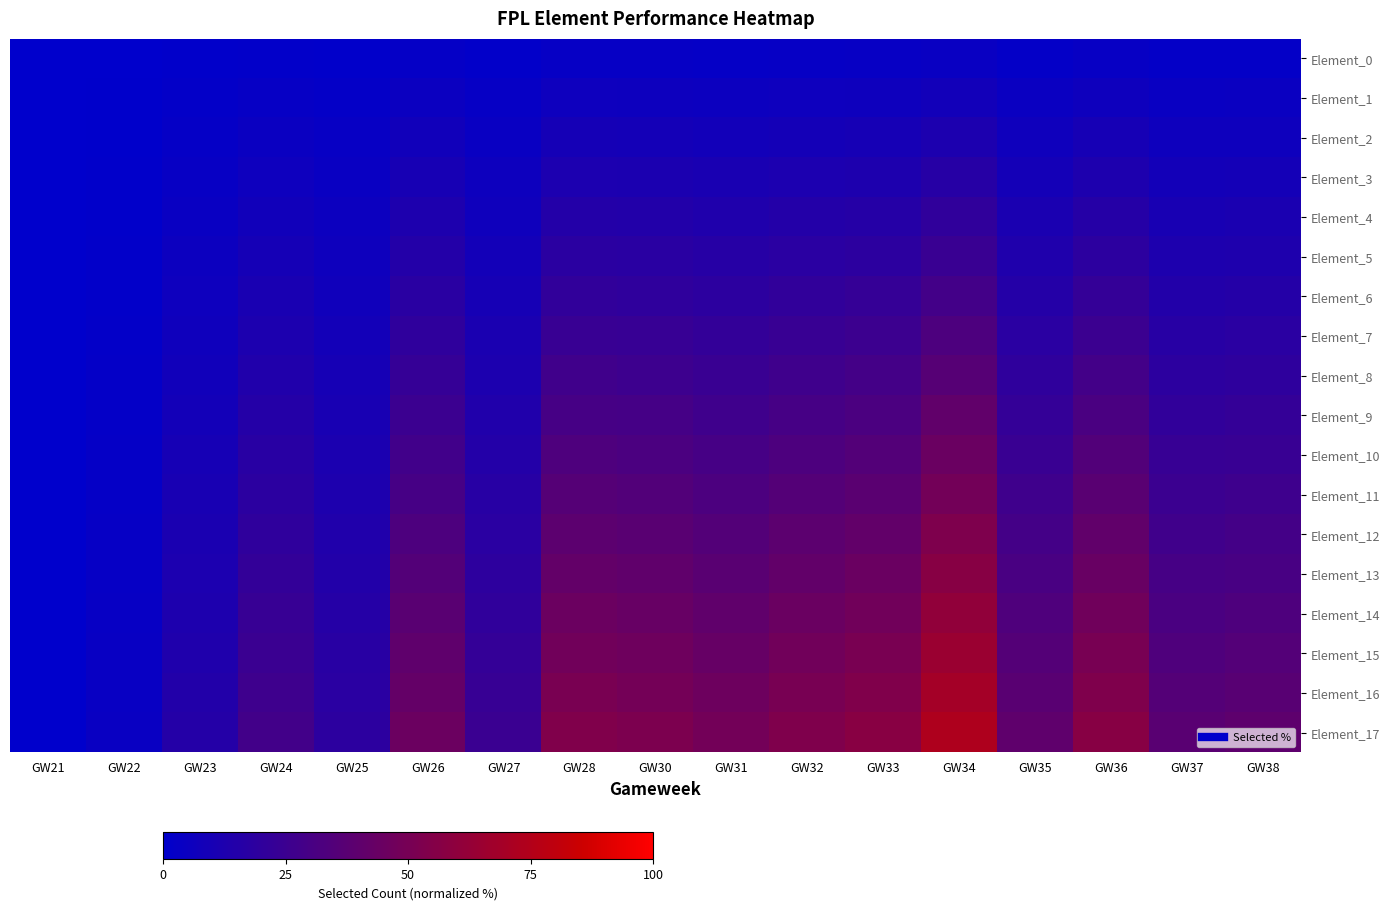

Reading left to right, what are all the values shown in this chart?

Element_0: GW21=0.0	GW22=0.2	GW23=0.9	GW24=1.6	GW25=1.1	GW26=2.5	GW27=1.4	GW28=3.0	GW30=2.9	GW31=2.7	GW32=3.0	GW33=3.2	GW34=4.1	GW35=2.2	GW36=3.2	GW37=2.1	GW38=2.2
Element_1: GW21=0.0	GW22=0.4	GW23=1.7	GW24=3.1	GW25=2.1	GW26=5.0	GW27=2.8	GW28=6.0	GW30=5.8	GW31=5.4	GW32=6.0	GW33=6.4	GW34=8.1	GW35=4.4	GW36=6.3	GW37=4.2	GW38=4.4
Element_2: GW21=0.0	GW22=0.7	GW23=2.6	GW24=4.7	GW25=3.2	GW26=7.5	GW27=4.1	GW28=9.0	GW30=8.7	GW31=8.1	GW32=8.9	GW33=9.6	GW34=12.2	GW35=6.7	GW36=9.5	GW37=6.3	GW38=6.6
Element_3: GW21=0.0	GW22=0.9	GW23=3.4	GW24=6.2	GW25=4.2	GW26=10.0	GW27=5.5	GW28=12.0	GW30=11.6	GW31=10.8	GW32=11.9	GW33=12.7	GW34=16.3	GW35=8.9	GW36=12.6	GW37=8.4	GW38=8.8
Element_4: GW21=0.0	GW22=1.1	GW23=4.3	GW24=7.8	GW25=5.3	GW26=12.5	GW27=6.9	GW28=15.0	GW30=14.5	GW31=13.5	GW32=14.9	GW33=15.9	GW34=20.3	GW35=11.1	GW36=15.8	GW37=10.5	GW38=11.0
Element_5: GW21=0.0	GW22=1.3	GW23=5.1	GW24=9.3	GW25=6.3	GW26=15.0	GW27=8.3	GW28=18.0	GW30=17.3	GW31=16.2	GW32=17.9	GW33=19.1	GW34=24.4	GW35=13.3	GW36=18.9	GW37=12.6	GW38=13.2
Element_6: GW21=0.0	GW22=1.6	GW23=6.0	GW24=10.9	GW25=7.4	GW26=17.5	GW27=9.6	GW28=21.0	GW30=20.2	GW31=18.9	GW32=20.9	GW33=22.3	GW34=28.4	GW35=15.6	GW36=22.1	GW37=14.7	GW38=15.4
Element_7: GW21=0.0	GW22=1.8	GW23=6.8	GW24=12.4	GW25=8.4	GW26=20.0	GW27=11.0	GW28=24.0	GW30=23.1	GW31=21.6	GW32=23.8	GW33=25.5	GW34=32.5	GW35=17.8	GW36=25.2	GW37=16.8	GW38=17.6
Element_8: GW21=0.0	GW22=2.0	GW23=7.7	GW24=14.0	GW25=9.5	GW26=22.5	GW27=12.4	GW28=27.0	GW30=26.0	GW31=24.2	GW32=26.8	GW33=28.7	GW34=36.6	GW35=20.0	GW36=28.4	GW37=18.9	GW38=19.8
Element_9: GW21=0.0	GW22=2.2	GW23=8.5	GW24=15.5	GW25=10.5	GW26=25.0	GW27=13.8	GW28=29.9	GW30=28.9	GW31=26.9	GW32=29.8	GW33=31.8	GW34=40.6	GW35=22.2	GW36=31.5	GW37=21.0	GW38=22.0
Element_10: GW21=0.0	GW22=2.4	GW23=9.4	GW24=17.1	GW25=11.6	GW26=27.5	GW27=15.1	GW28=32.9	GW30=31.8	GW31=29.6	GW32=32.8	GW33=35.0	GW34=44.7	GW35=24.4	GW36=34.7	GW37=23.1	GW38=24.2
Element_11: GW21=0.0	GW22=2.7	GW23=10.2	GW24=18.6	GW25=12.6	GW26=30.0	GW27=16.5	GW28=35.9	GW30=34.7	GW31=32.3	GW32=35.8	GW33=38.2	GW34=48.8	GW35=26.7	GW36=37.8	GW37=25.2	GW38=26.4
Element_12: GW21=0.0	GW22=2.9	GW23=11.1	GW24=20.2	GW25=13.7	GW26=32.5	GW27=17.9	GW28=38.9	GW30=37.6	GW31=35.0	GW32=38.7	GW33=41.4	GW34=52.8	GW35=28.9	GW36=41.0	GW37=27.3	GW38=28.6
Element_13: GW21=0.0	GW22=3.1	GW23=11.9	GW24=21.7	GW25=14.7	GW26=35.0	GW27=19.3	GW28=41.9	GW30=40.5	GW31=37.7	GW32=41.7	GW33=44.6	GW34=56.9	GW35=31.1	GW36=44.1	GW37=29.4	GW38=30.8
Element_14: GW21=0.0	GW22=3.3	GW23=12.8	GW24=23.3	GW25=15.8	GW26=37.5	GW27=20.7	GW28=44.9	GW30=43.4	GW31=40.4	GW32=44.7	GW33=47.8	GW34=61.0	GW35=33.3	GW36=47.3	GW37=31.5	GW38=33.0
Element_15: GW21=0.0	GW22=3.6	GW23=13.6	GW24=24.8	GW25=16.8	GW26=40.0	GW27=22.0	GW28=47.9	GW30=46.3	GW31=43.1	GW32=47.7	GW33=50.9	GW34=65.0	GW35=35.6	GW36=50.4	GW37=33.6	GW38=35.2
Element_16: GW21=0.0	GW22=3.8	GW23=14.5	GW24=26.4	GW25=17.9	GW26=42.5	GW27=23.4	GW28=50.9	GW30=49.1	GW31=45.8	GW32=50.7	GW33=54.1	GW34=69.1	GW35=37.8	GW36=53.6	GW37=35.7	GW38=37.4
Element_17: GW21=0.0	GW22=4.0	GW23=15.3	GW24=27.9	GW25=18.9	GW26=45.0	GW27=24.8	GW28=53.9	GW30=52.0	GW31=48.5	GW32=53.6	GW33=57.3	GW34=73.1	GW35=40.0	GW36=56.7	GW37=37.8	GW38=39.6